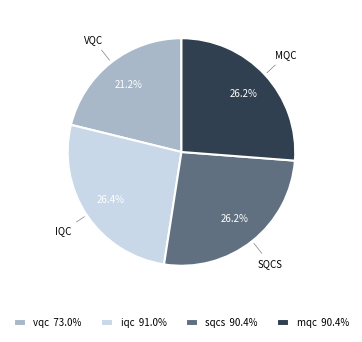

Count the number of slices in the pie.

4